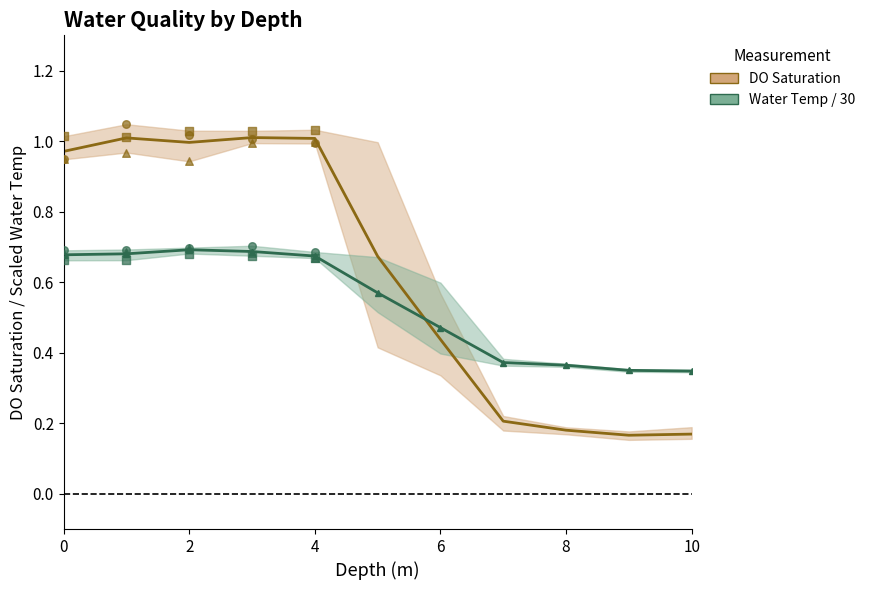

Which series has the largest total across all categories?

DO Saturation (mean)